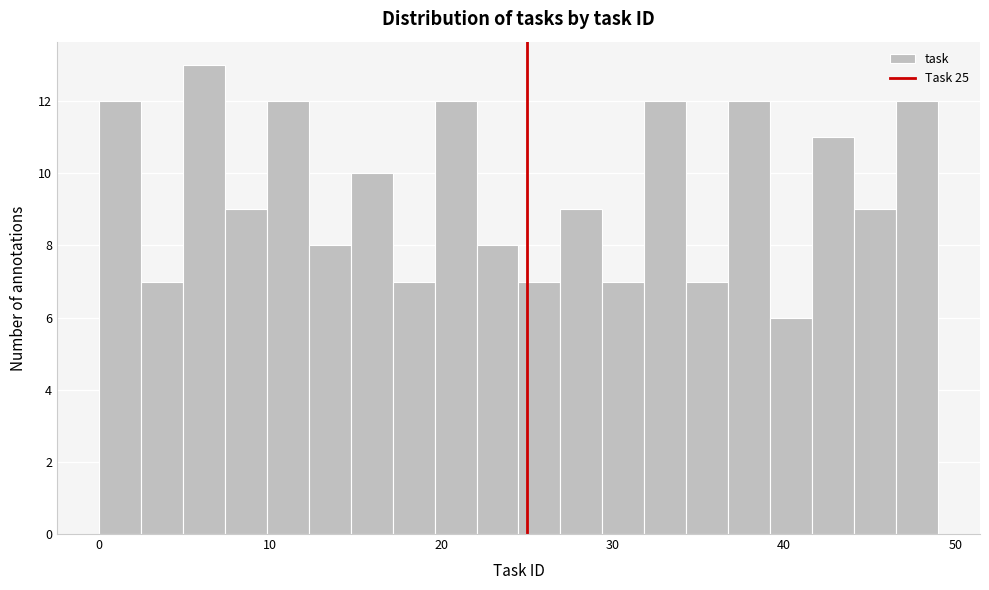

Read against the x-axis, roughly where is the centre of the tallest bar?

6